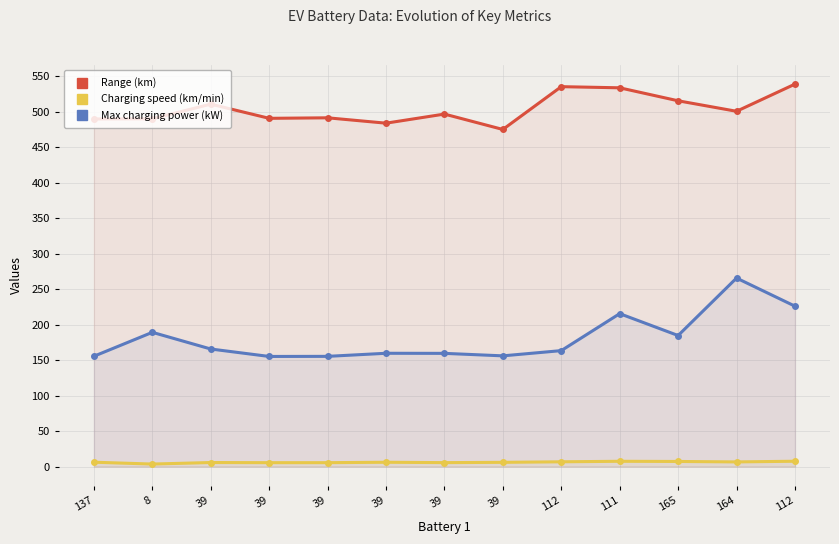

Rank the categories by Range (km) value from lowest to highest.

39, 39, 137, 8, 39, 39, 39, 164, 39, 165, 111, 112, 112